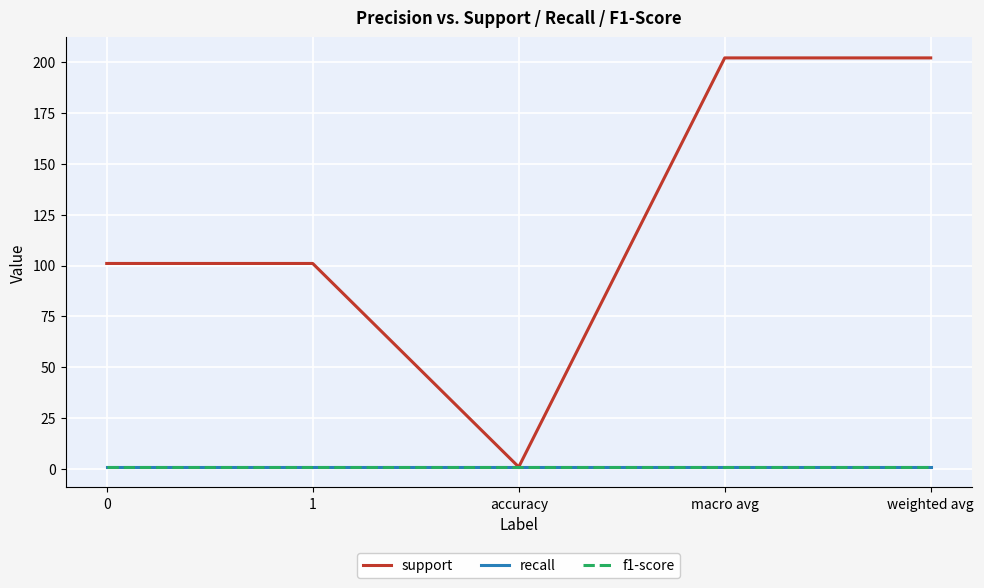

True or false: f1-score and support cross at least once.

False